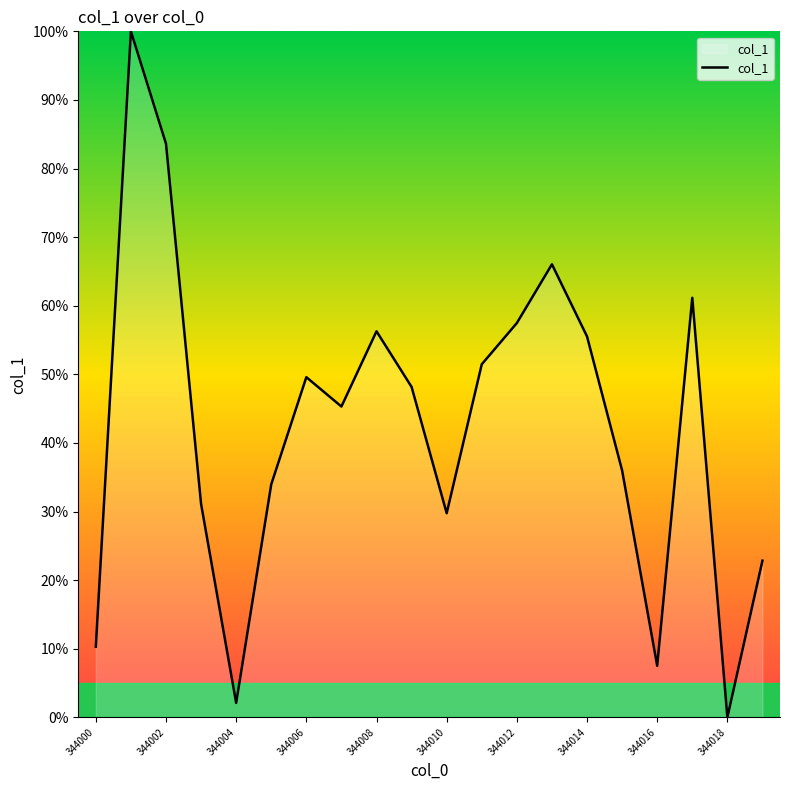

What is the greatest value displayed?

100.0